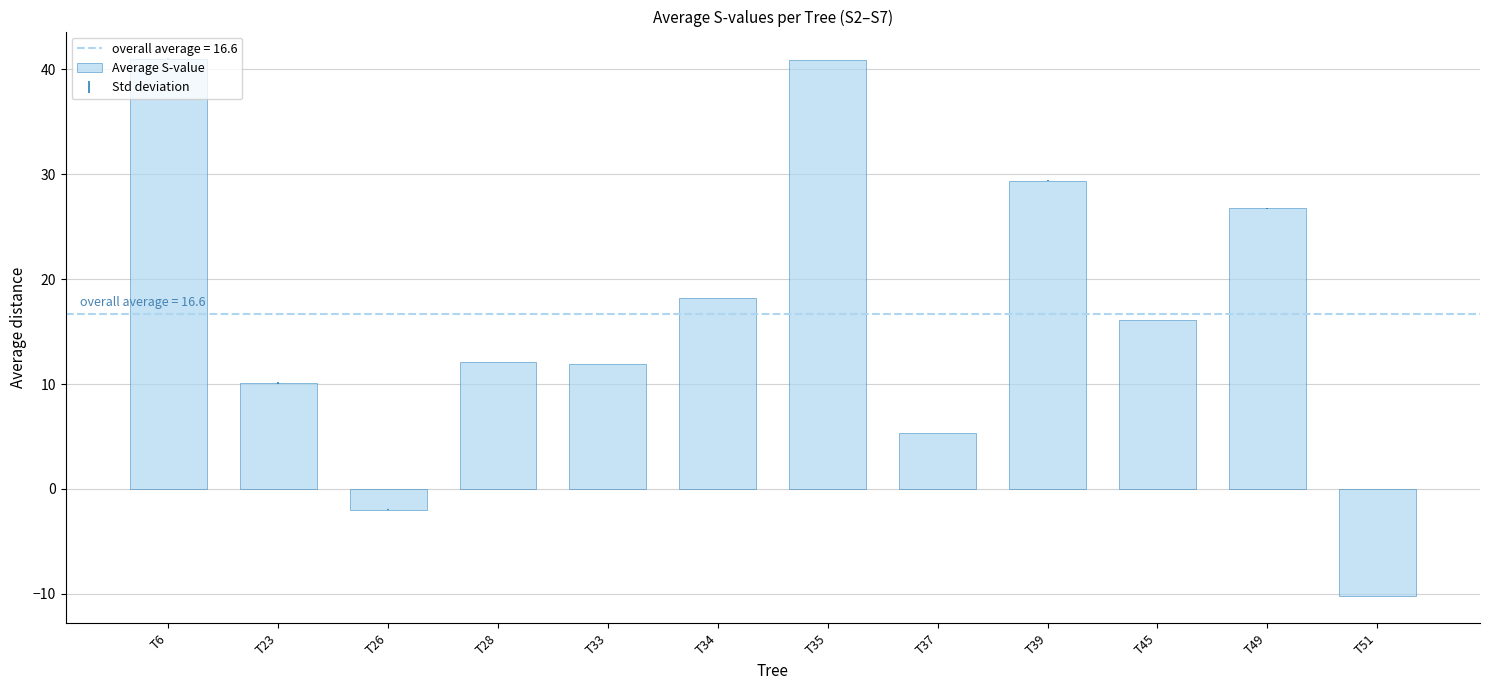

The chart shows a value of 16.8 at T23. True or false?

False